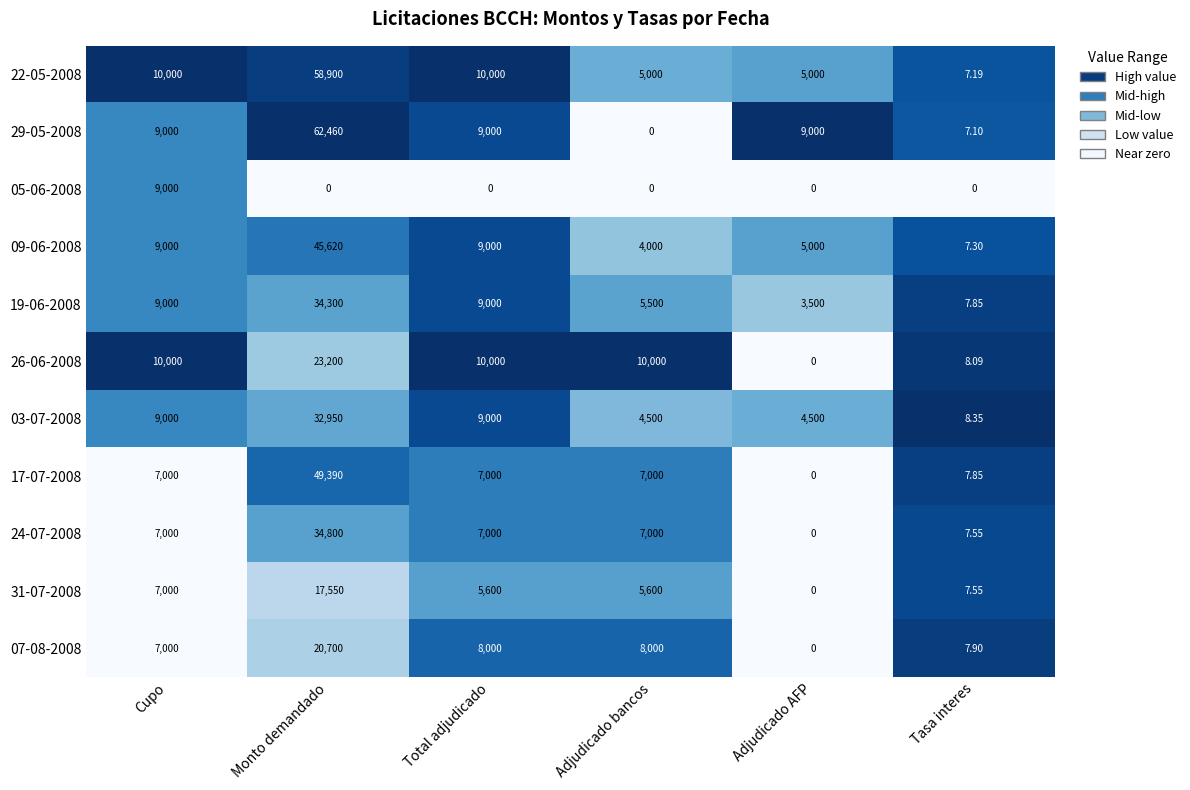

How many data points does each series have?

6